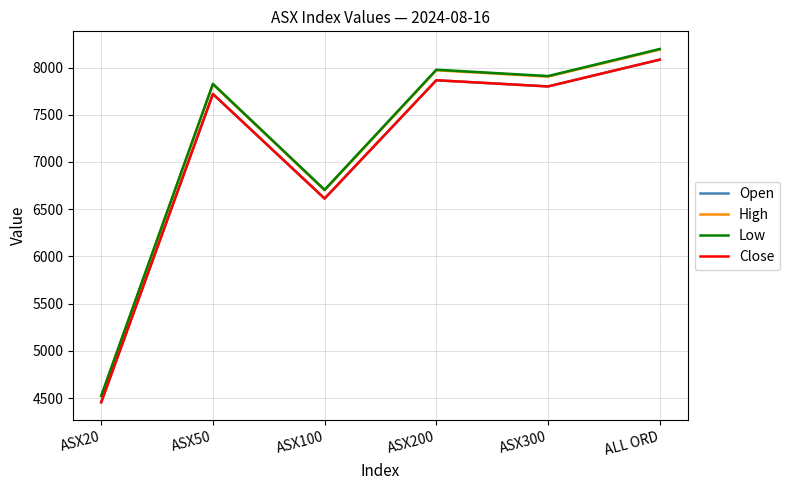

The value of Low at ALL ORD is 12194.4. True or false?

False